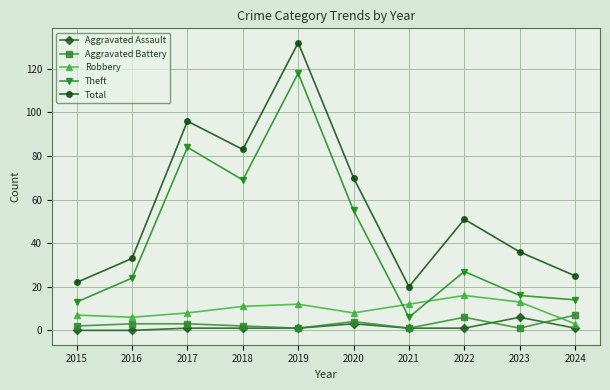

Which series changed the most between 2016 and 2019?

Total